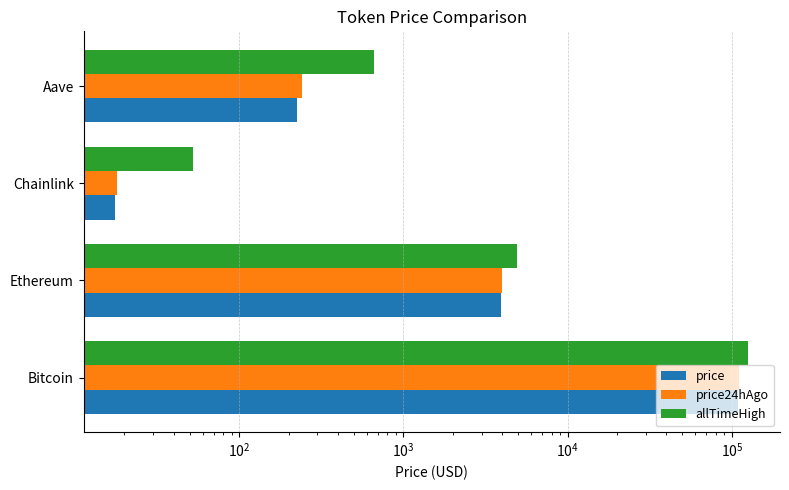

What is the difference between the maximum and minimum values in the allTimeHigh series?

126027.3